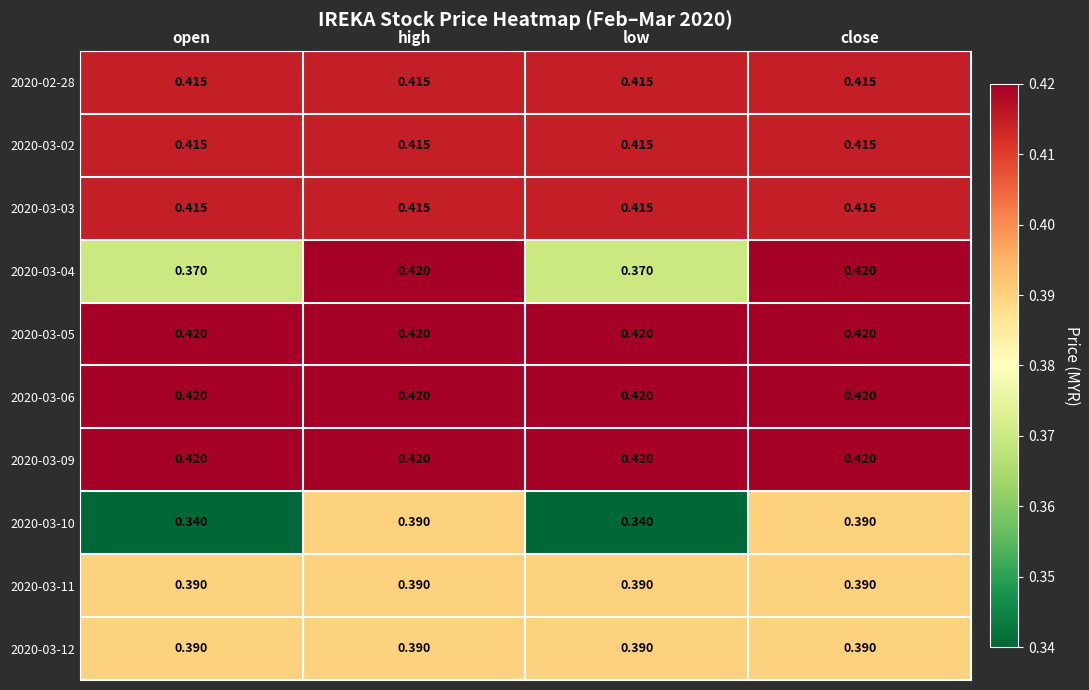

Is the value of 2020-02-28 at close greater than the value of 2020-03-12 at close?

Yes